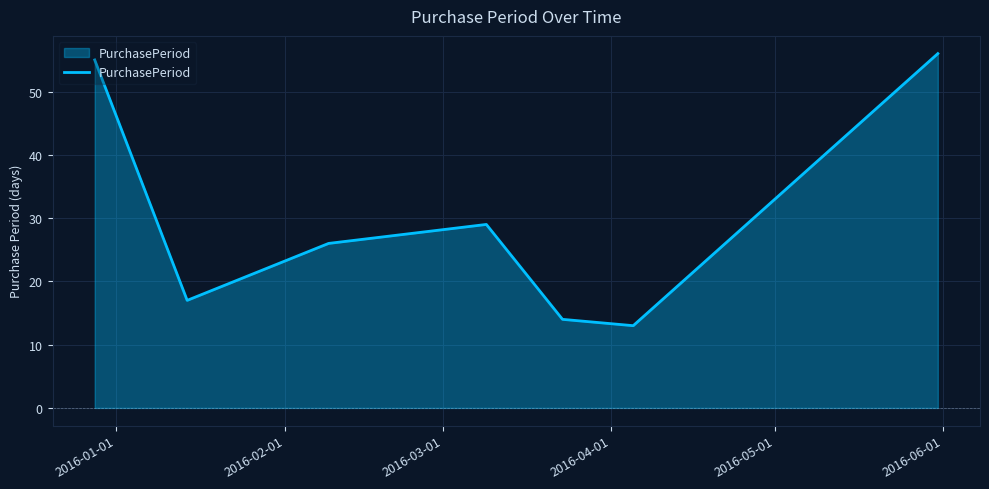

How many interior local peaks (higher than both neighbors) does the data have?

1